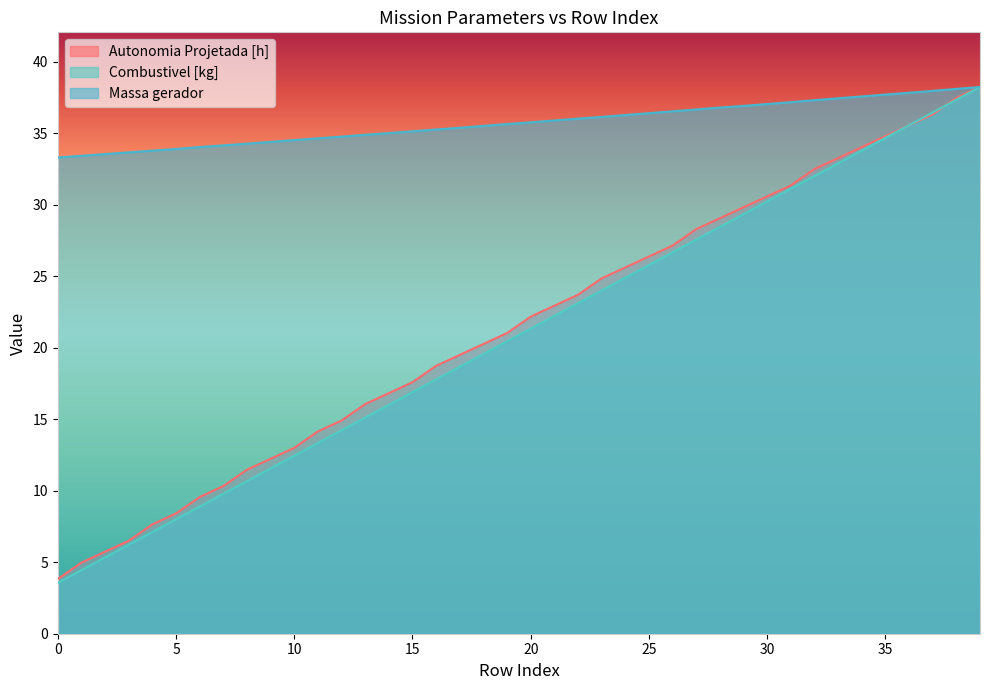

At how many categories does at least one series exceed 31?

40